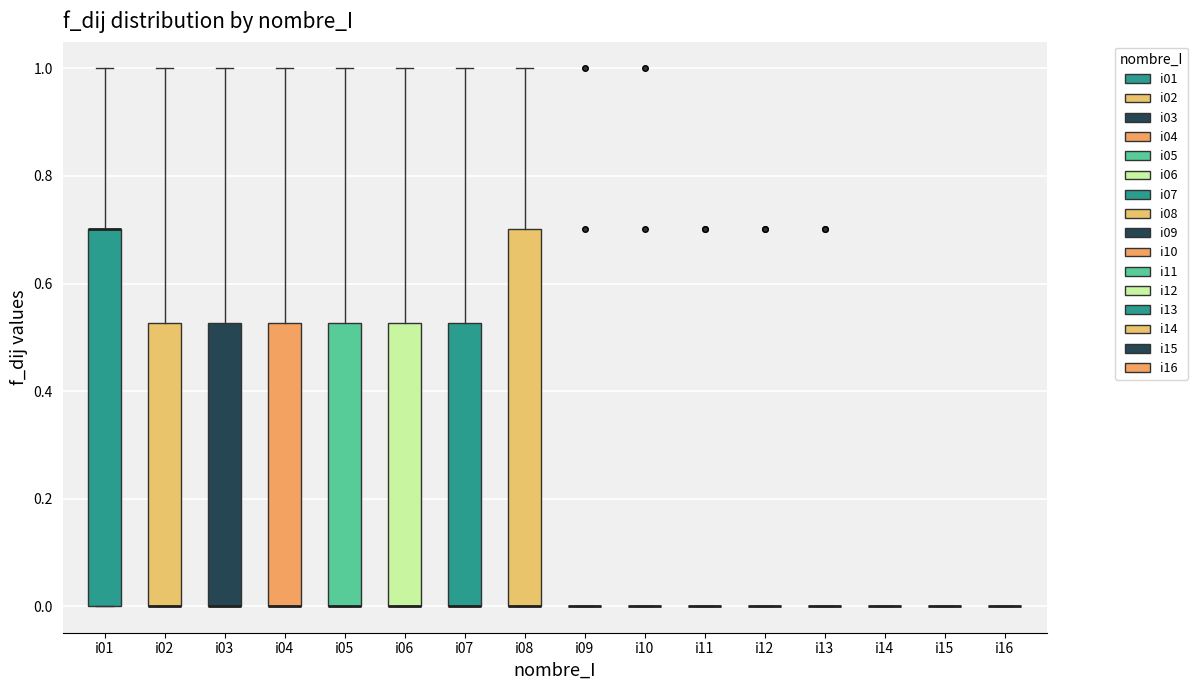

Where does the upper whisker of the box for i06 end on the y-axis? The values are not printed on the chart, so give them approximately, as read against the axis.

1.00